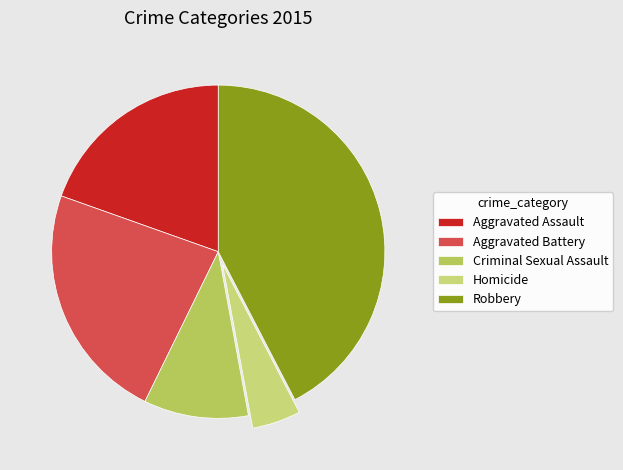

To the nearest percent, what is the difference between the Aggravated Assault and Robbery slice percentages?

23%